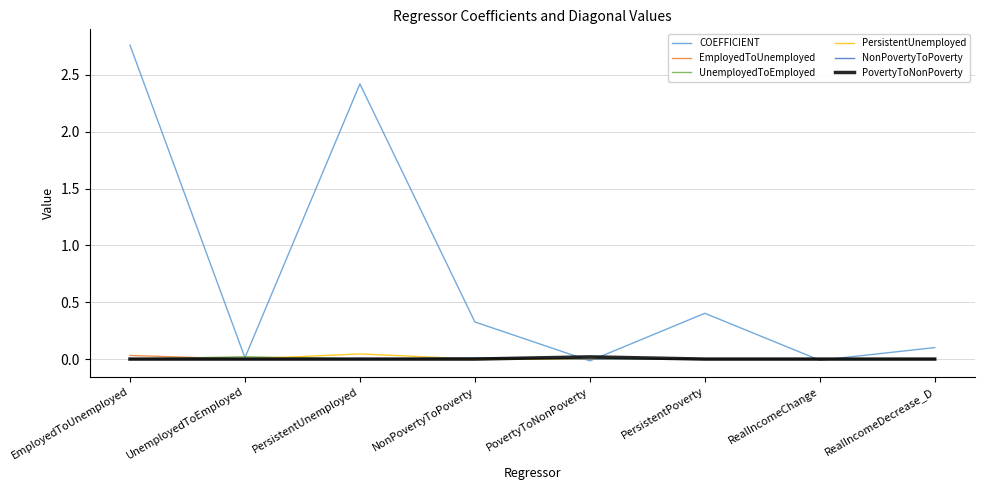

Is it true that PersistentUnemployed equals 0.0 at PersistentPoverty?

True